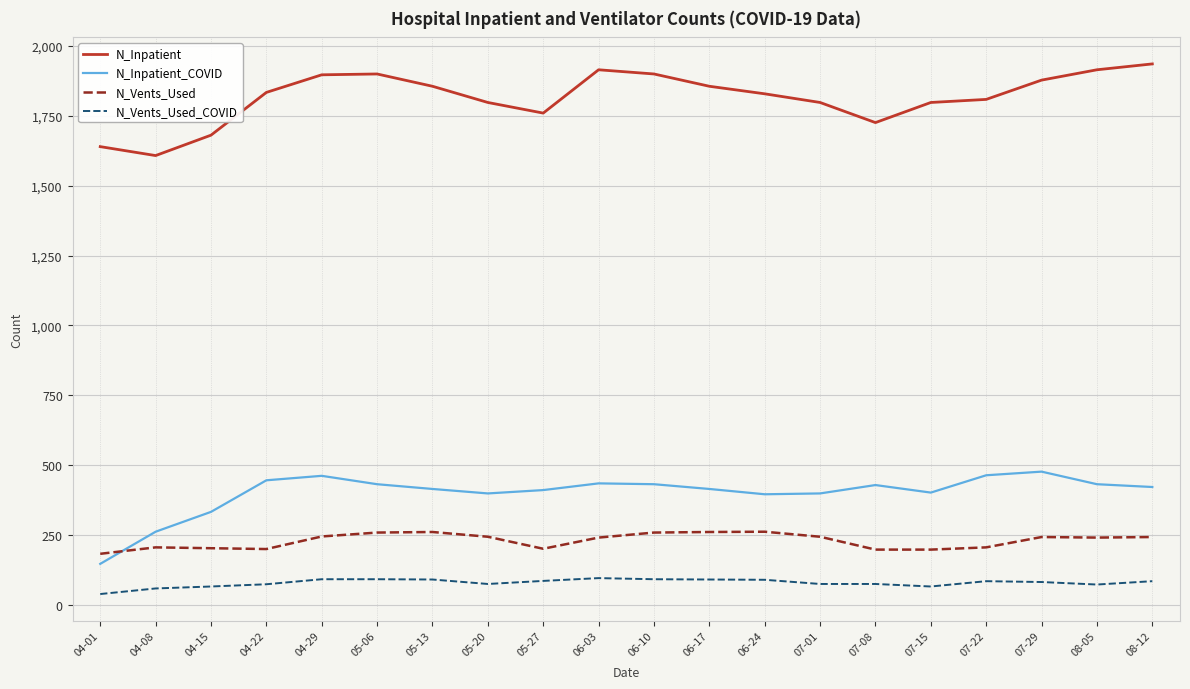

What is the sum of all N_Vents_Used values?

4598